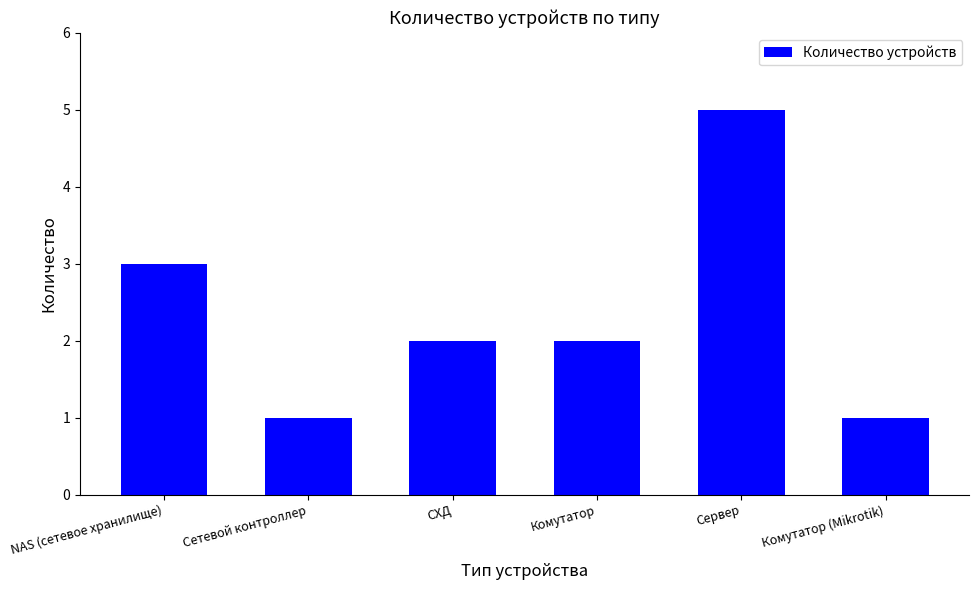

Count the number of categories in the chart.

6